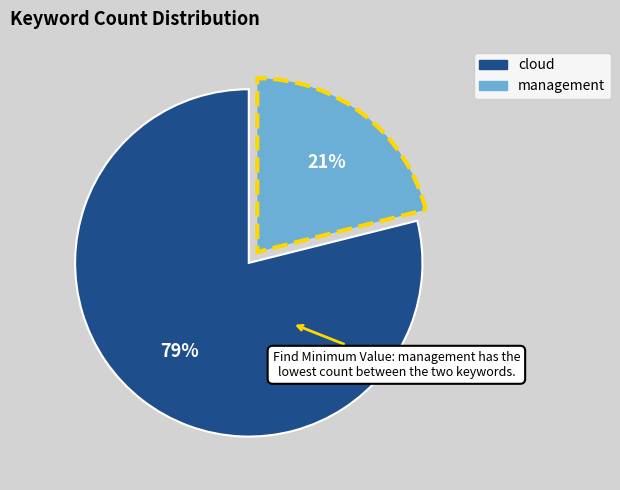

Which category has the biggest portion of the pie?

cloud